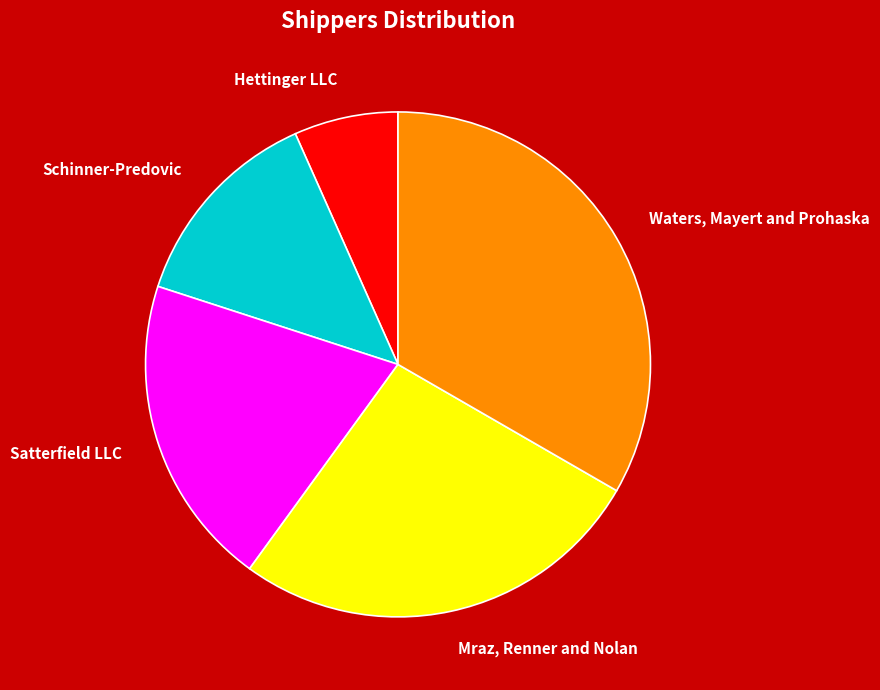

Approximately how many times larger is the value at Waters, Mayert and Prohaska compared to Schinner-Predovic?

2.5